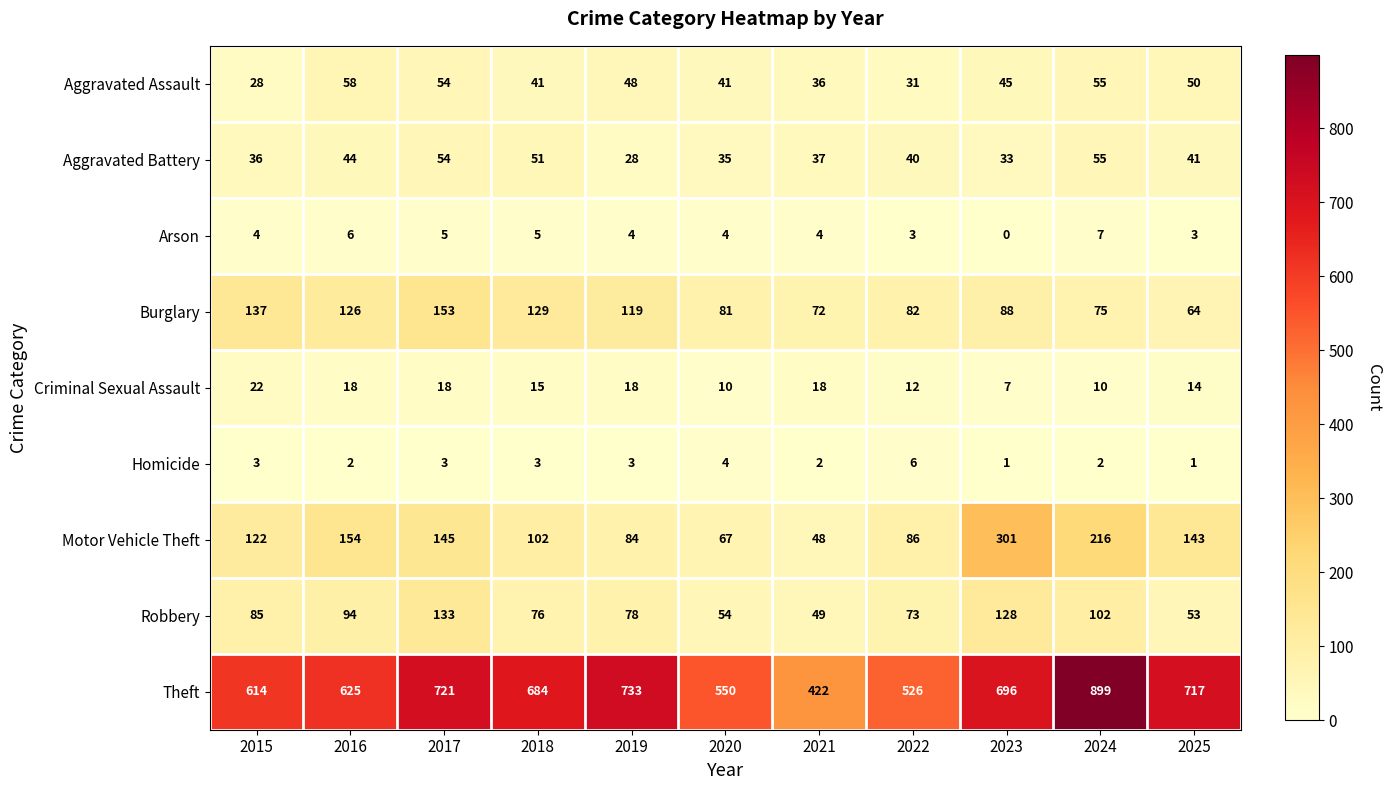

Which series changed the most between 2019 and 2020?

Theft